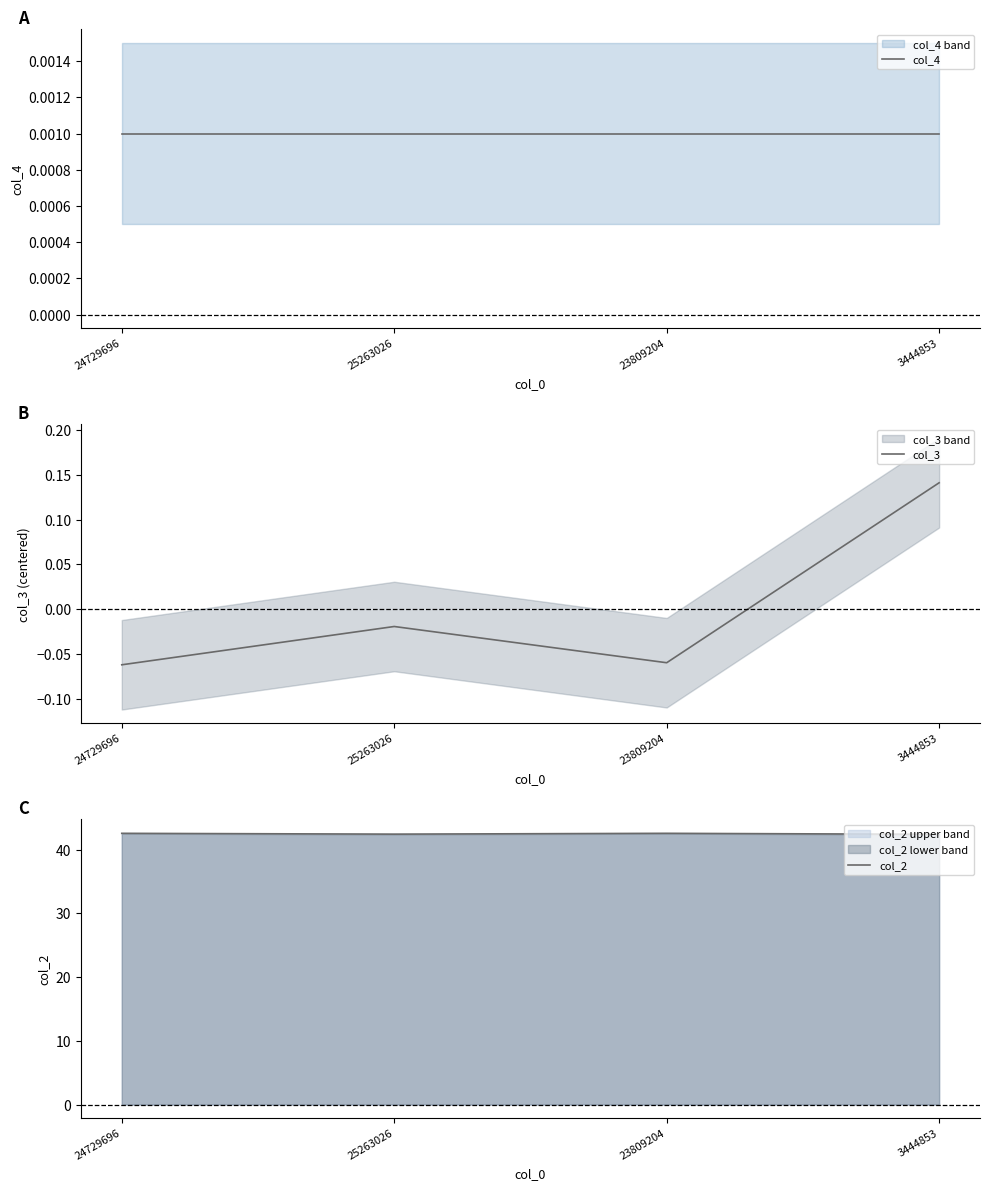

What position from the left is 24729696?

1